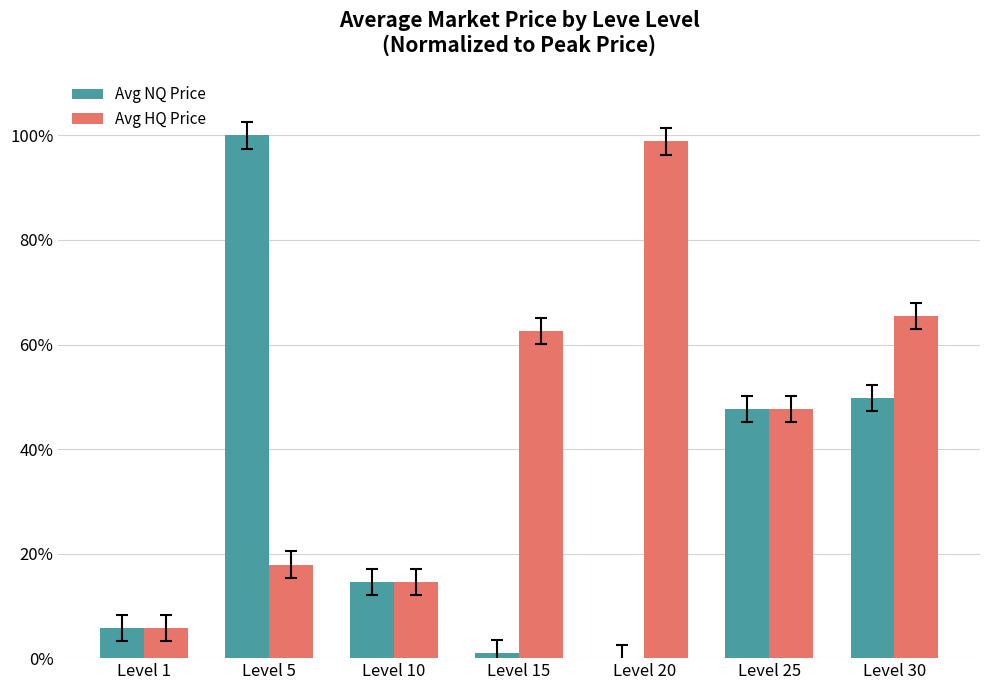

Is it true that Avg HQ Price equals 108.9 at Level 30?

False